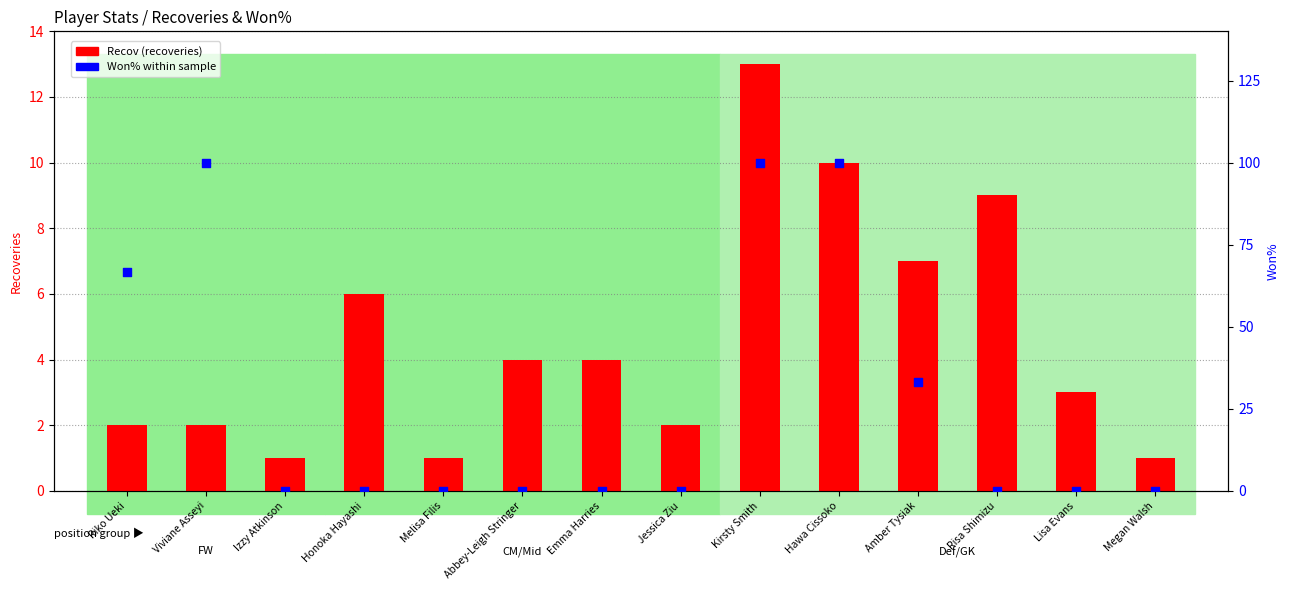

At how many categories does at least one series exceed 39?

4